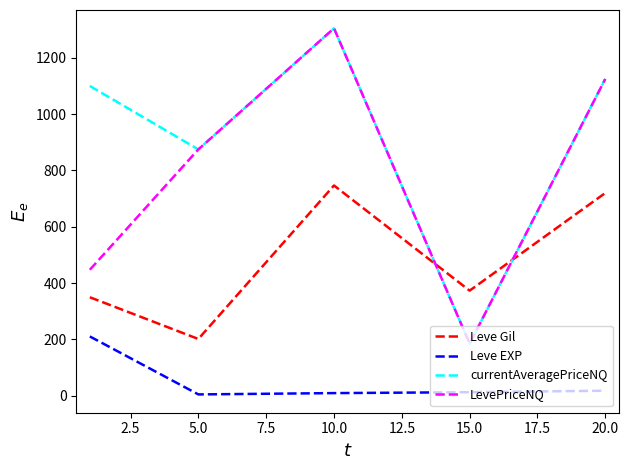

What is the maximum value for Leve Gil?

746.7